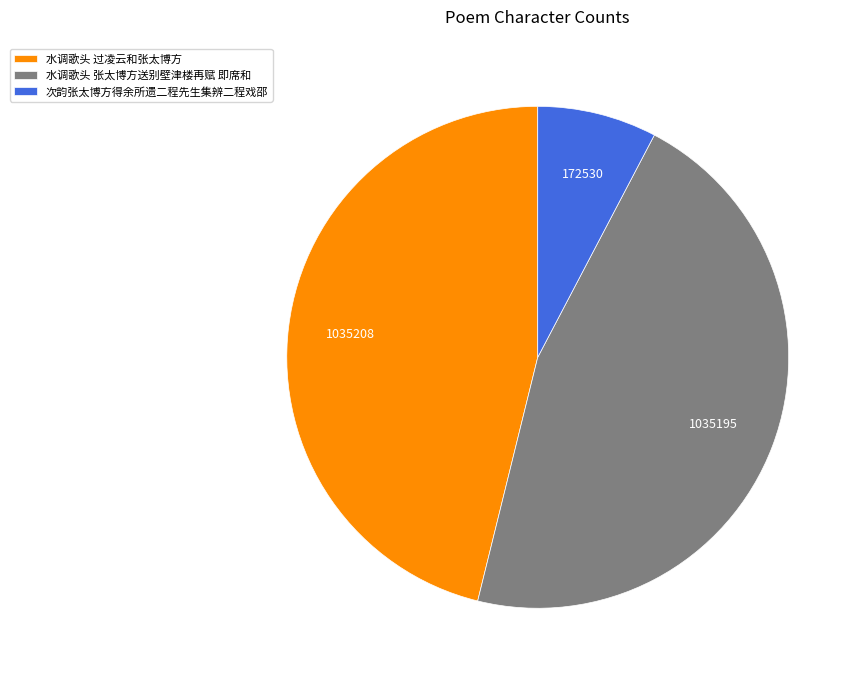

Between 次韵张太博方得余所遗二程先生集辨二程戏邵 and 水调歌头 张太博方送别壁津楼再赋 即席和, which is larger?

水调歌头 张太博方送别壁津楼再赋 即席和